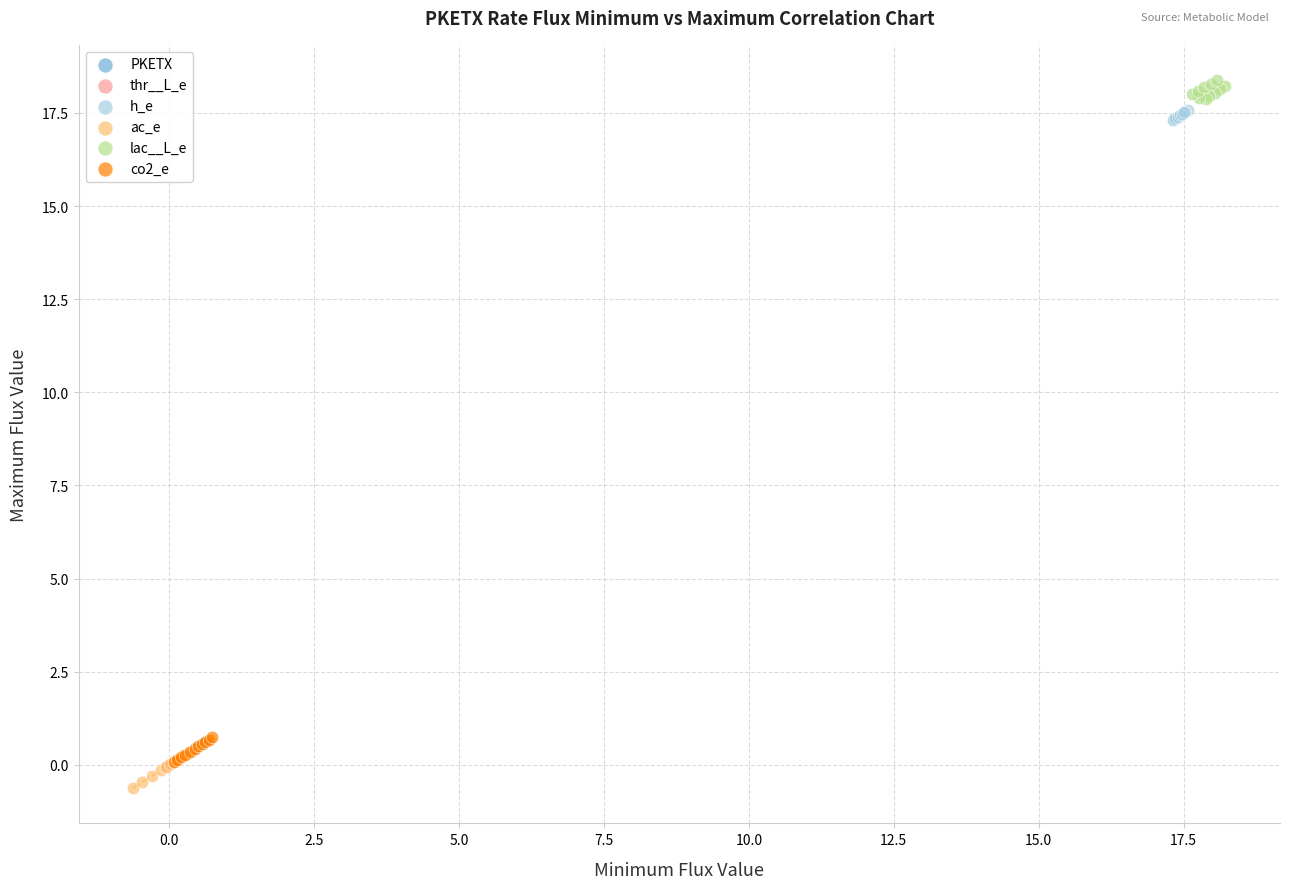

Which series contains the highest Y value?

lac__L_e